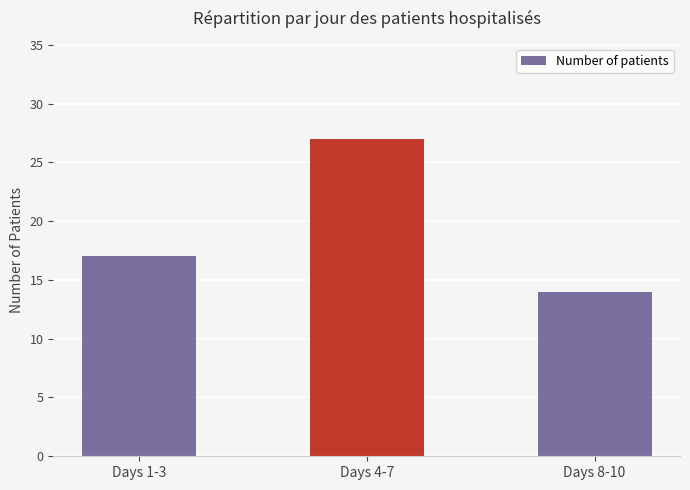

What is the value of the 1st bar from the left?

17